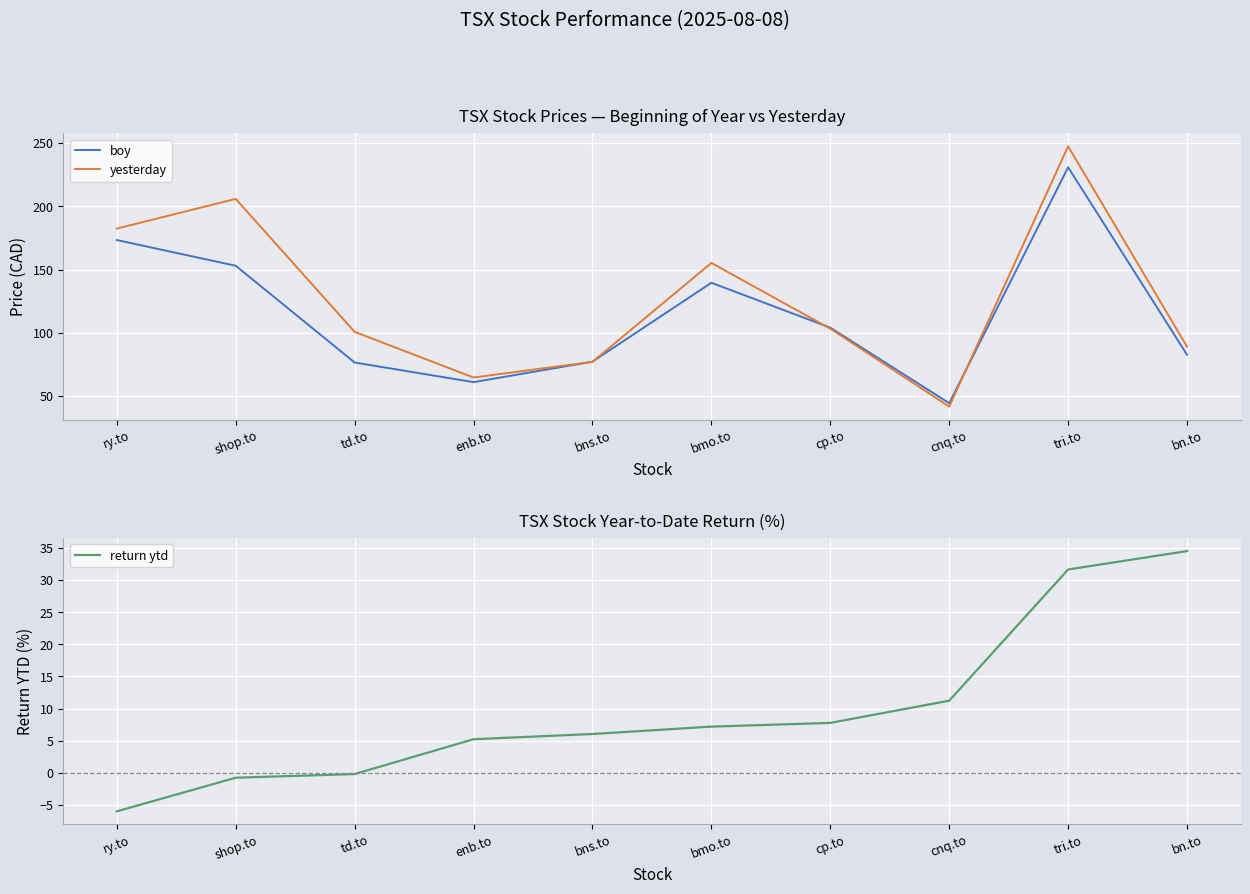

What are all the series names shown in the legend?

boy, yesterday, return ytd